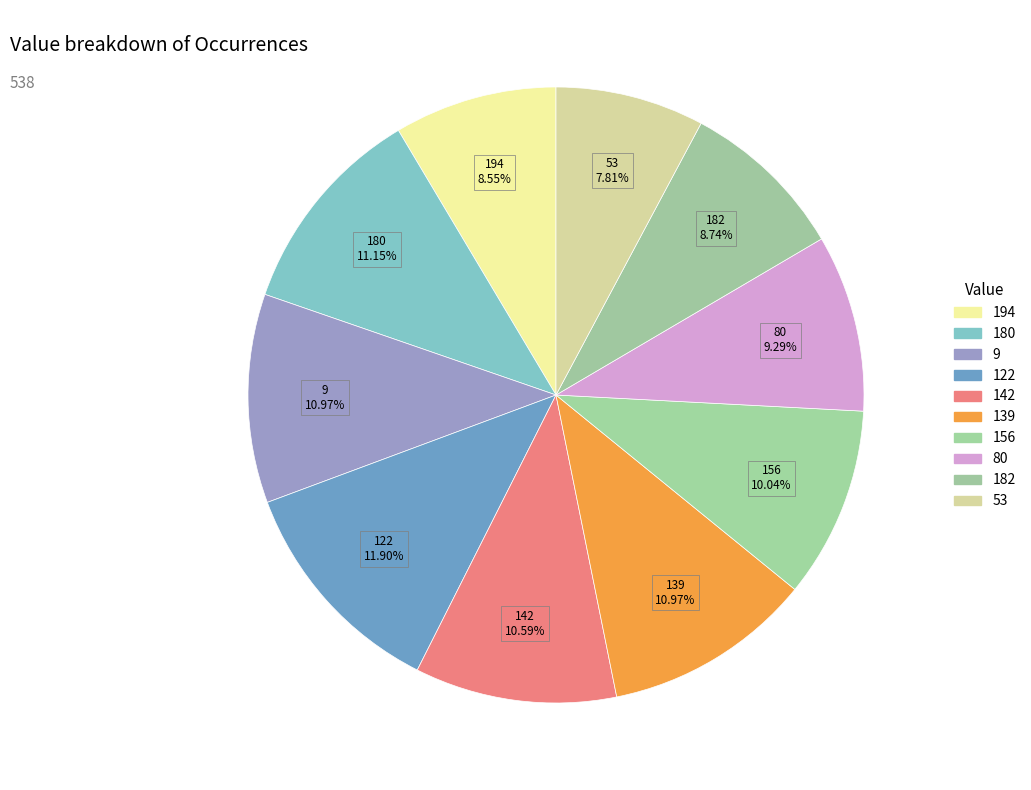

Is it true that 122 is 22% of the pie?

False